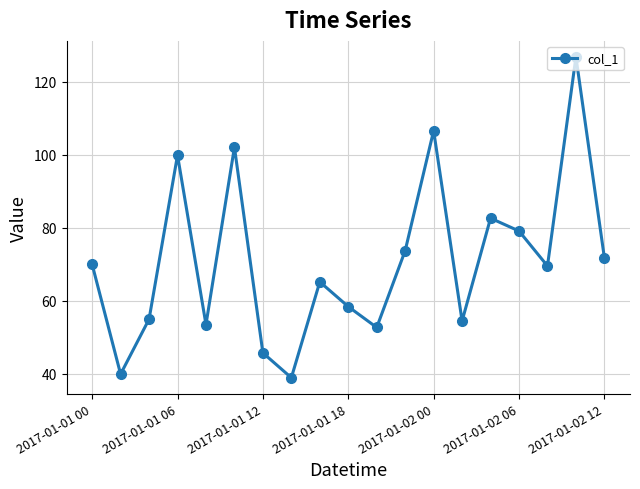

True or false: there are more than 1 points higher than both neighbors.

True